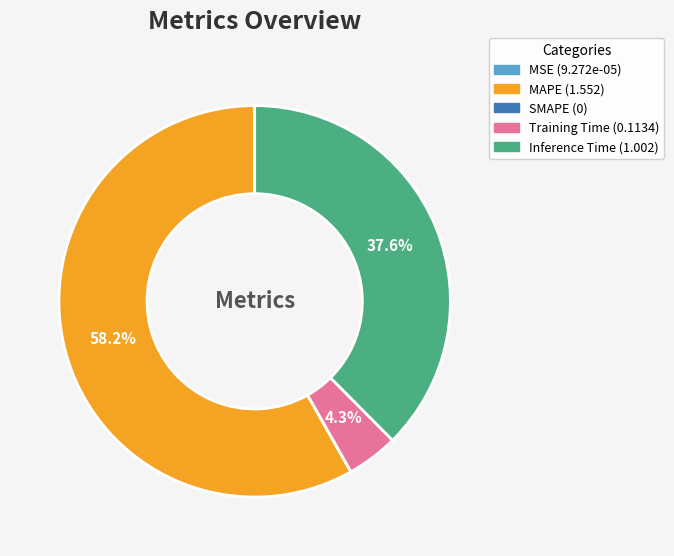

What percentage is NOT represented by Inference Time?

62.4%